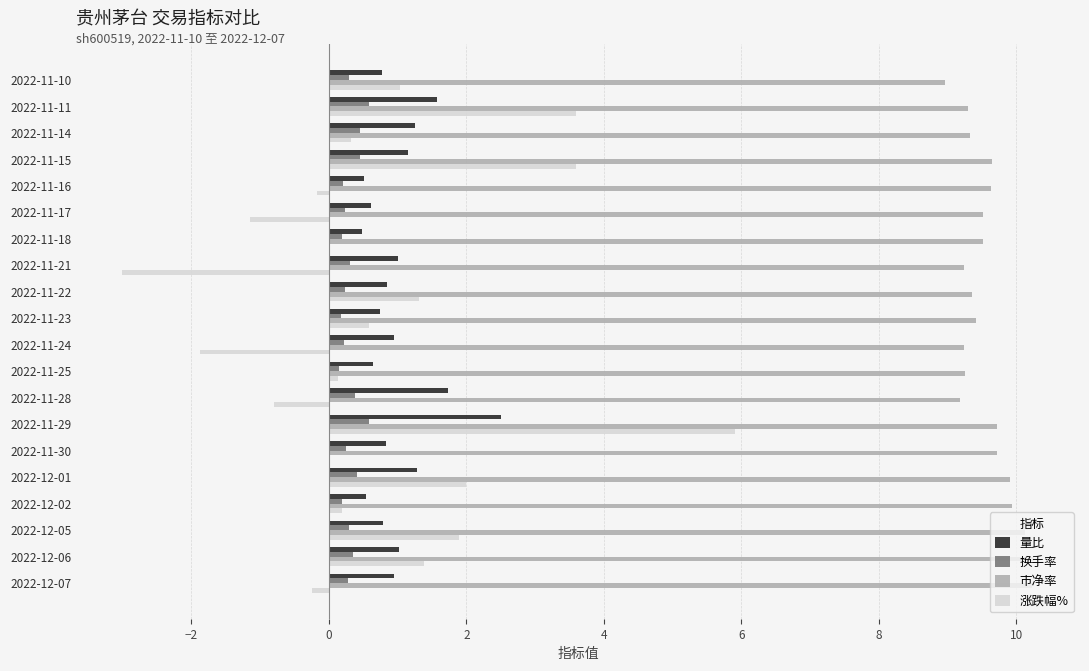

At which category is the sum across all series the highest?

2022-11-29